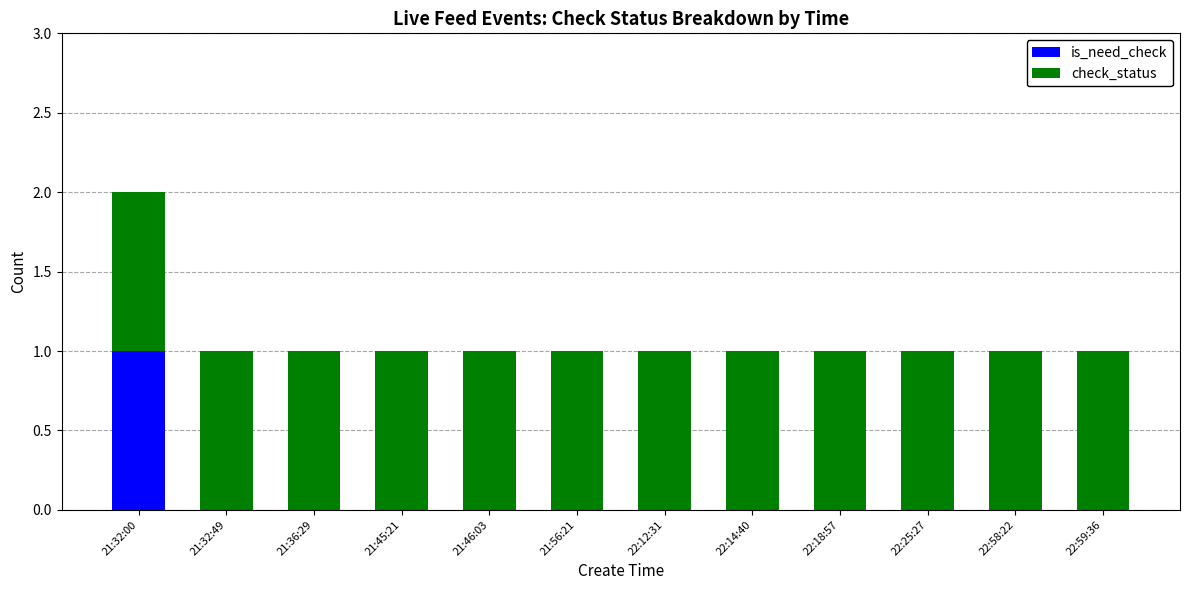

At which category is the sum across all series the highest?

21:32:00